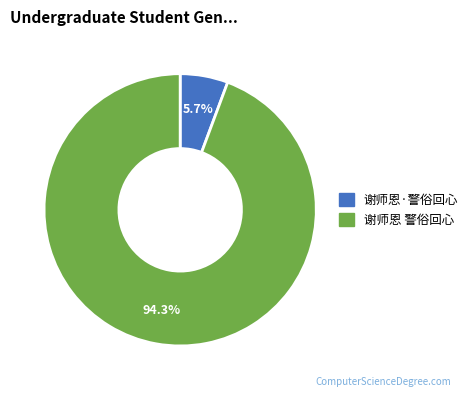

To the nearest percent, what portion does 谢师恩·警俗回心 represent?

6%